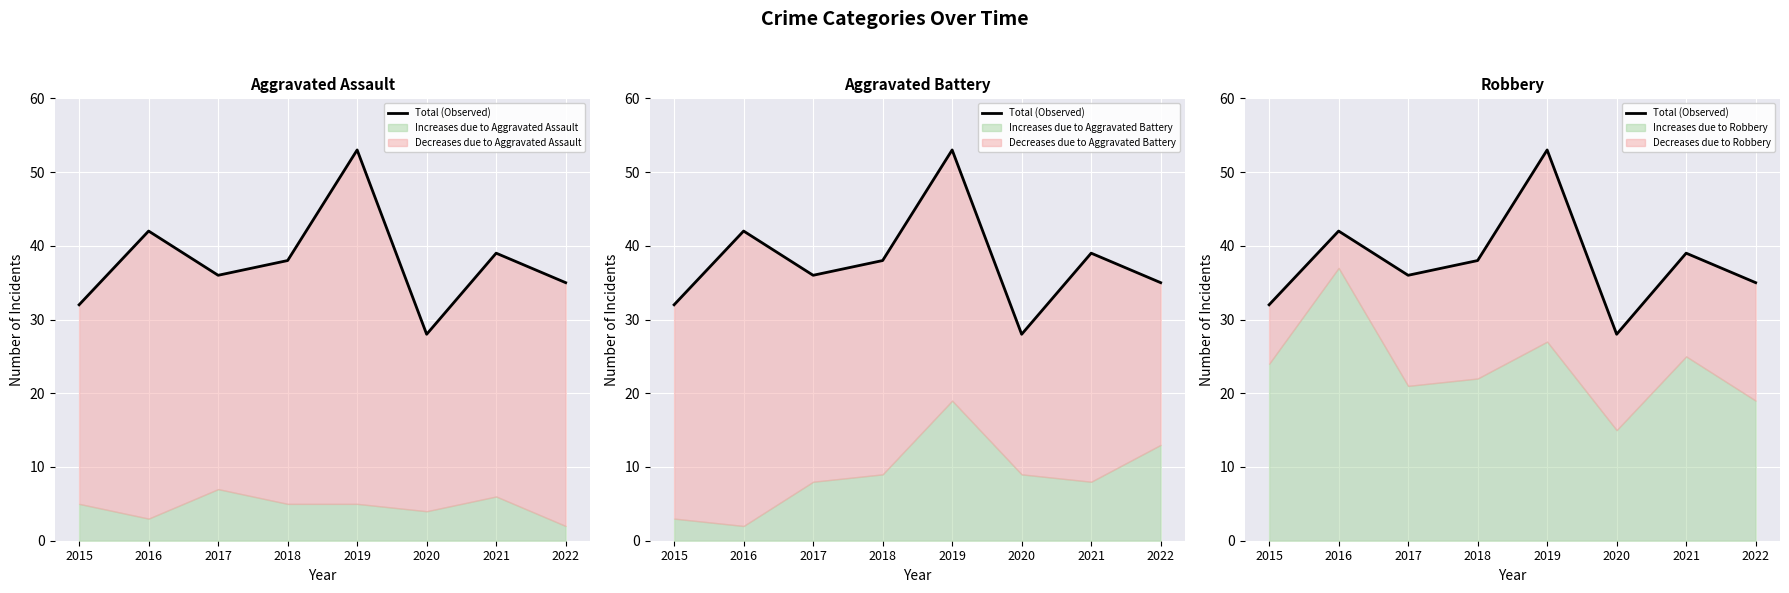

What is the maximum value shown in the chart?

53